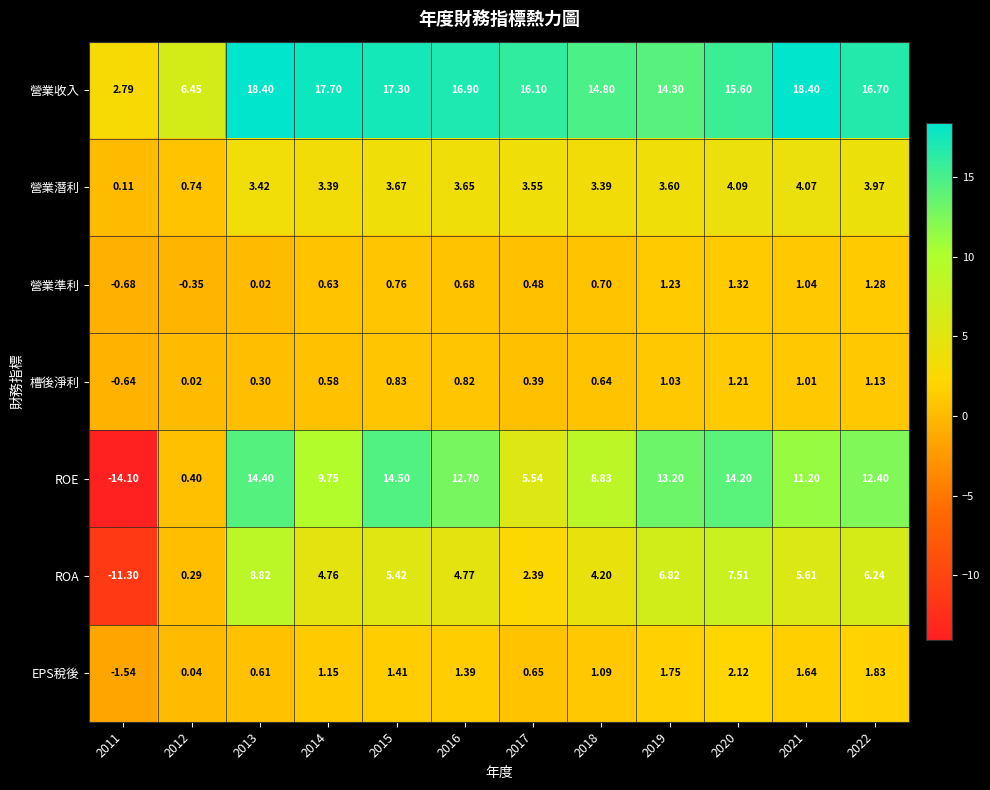

At 2020, list the series in order from largest to smallest.

營業收入, ROE, ROA, 營業潛利, EPS稅後, 營業準利, 槽後淨利